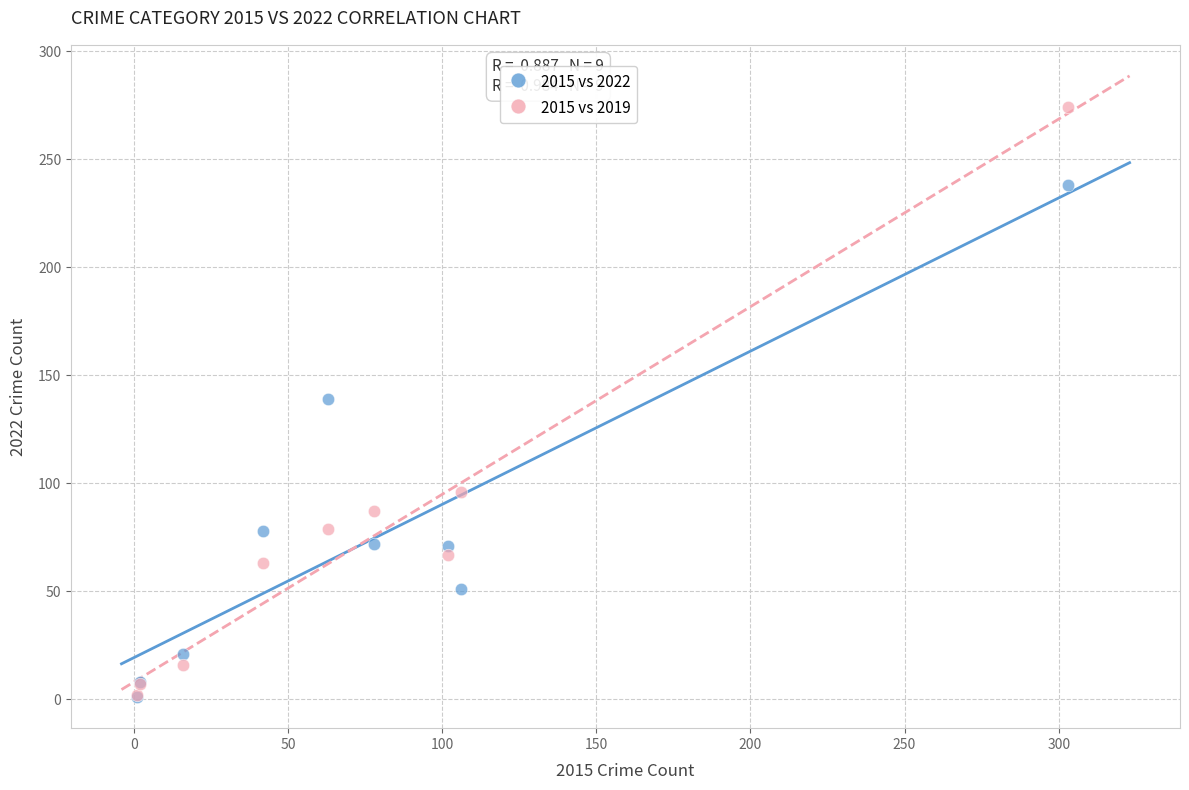

What are all the series names shown in the legend?

2015 vs 2022, 2015 vs 2019